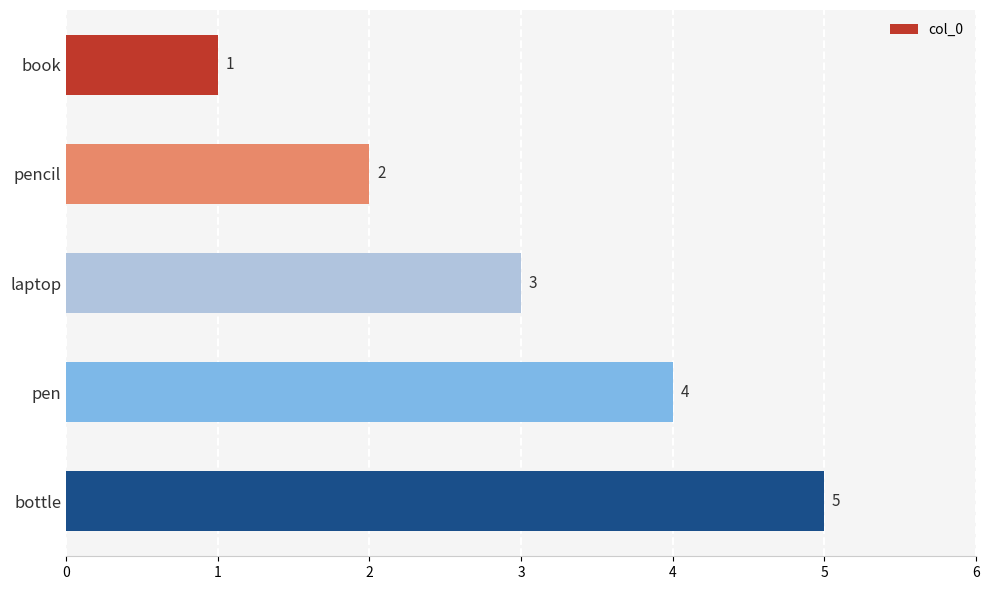

Rank the categories by value from highest to lowest.

bottle, pen, laptop, pencil, book